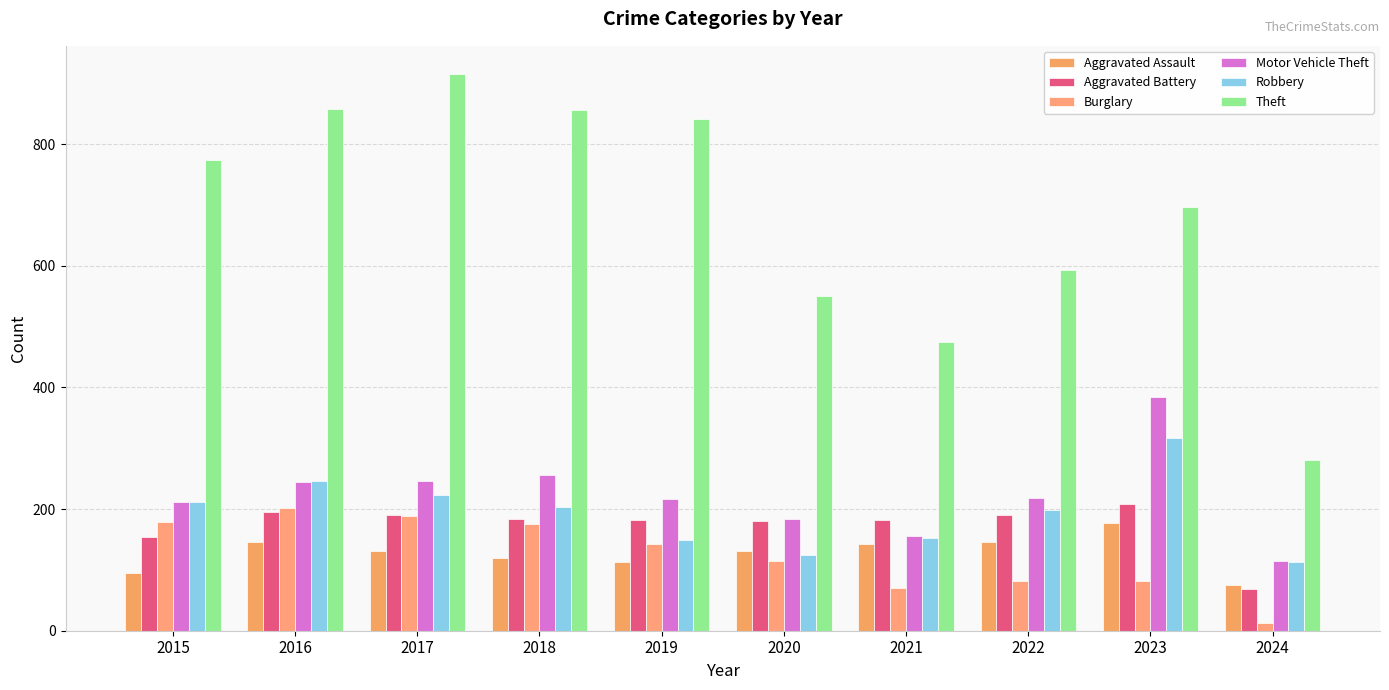

Reading left to right, transcribe all the data shown in this chart.

Aggravated Assault: 2015=95	2016=146	2017=131	2018=119	2019=113	2020=131	2021=142	2022=146	2023=177	2024=75
Aggravated Battery: 2015=154	2016=196	2017=191	2018=183	2019=182	2020=180	2021=182	2022=190	2023=209	2024=69
Burglary: 2015=178	2016=201	2017=189	2018=176	2019=143	2020=115	2021=71	2022=82	2023=81	2024=13
Motor Vehicle Theft: 2015=211	2016=245	2017=247	2018=256	2019=216	2020=184	2021=156	2022=219	2023=385	2024=114
Robbery: 2015=212	2016=247	2017=224	2018=204	2019=150	2020=124	2021=153	2022=198	2023=317	2024=113
Theft: 2015=774	2016=858	2017=916	2018=856	2019=841	2020=550	2021=474	2022=593	2023=696	2024=280